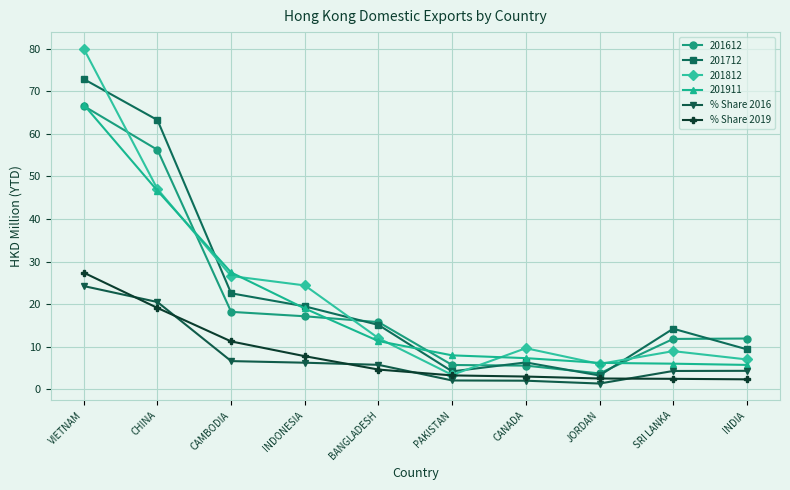

The % Share 2016 series shows 4.3 at INDIA. True or false?

True